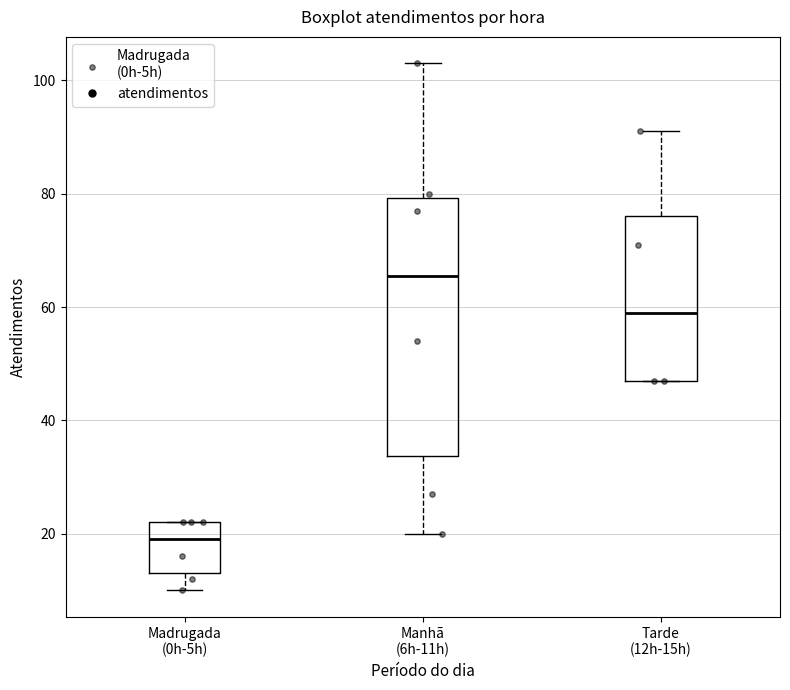

Comparing the boxes themselves (not the whiskers), which one is the tallest?

Manhã (6h-11h)